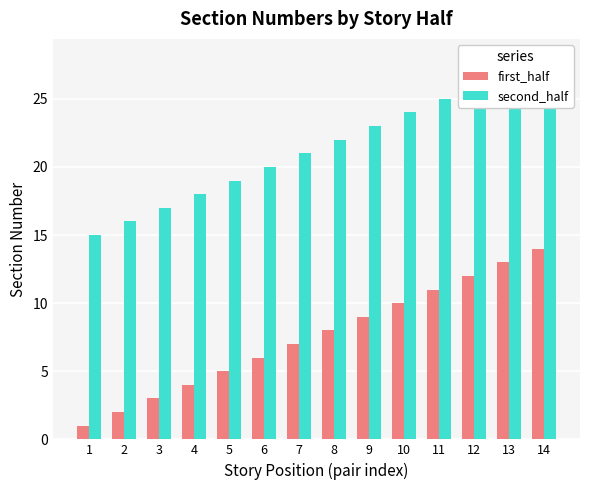

Which series has the largest total across all categories?

second_half